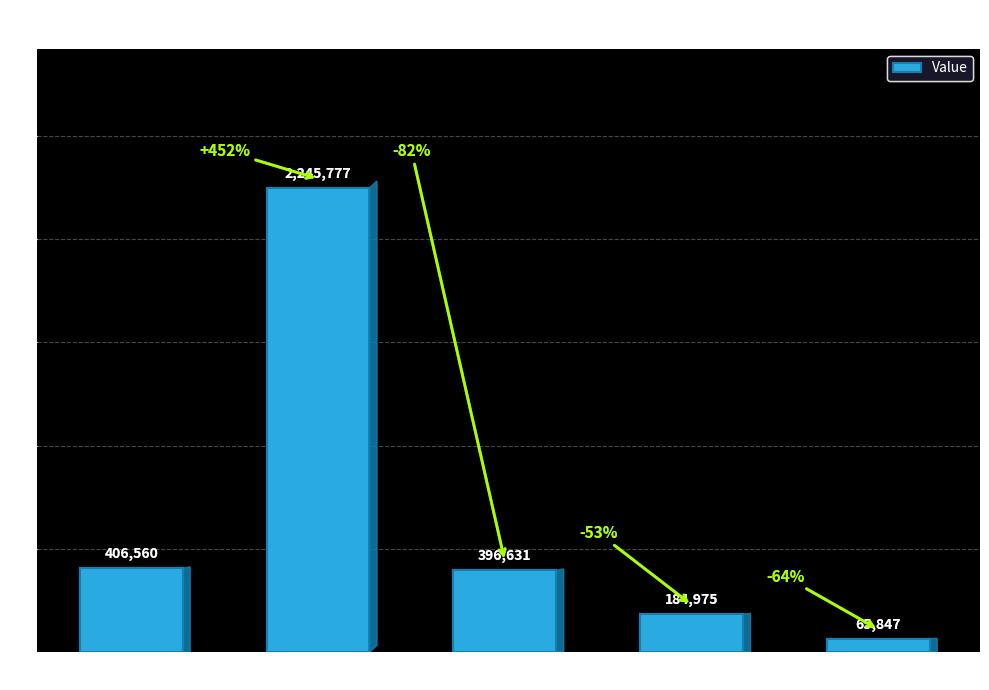

What is the smallest value displayed?

65847.4